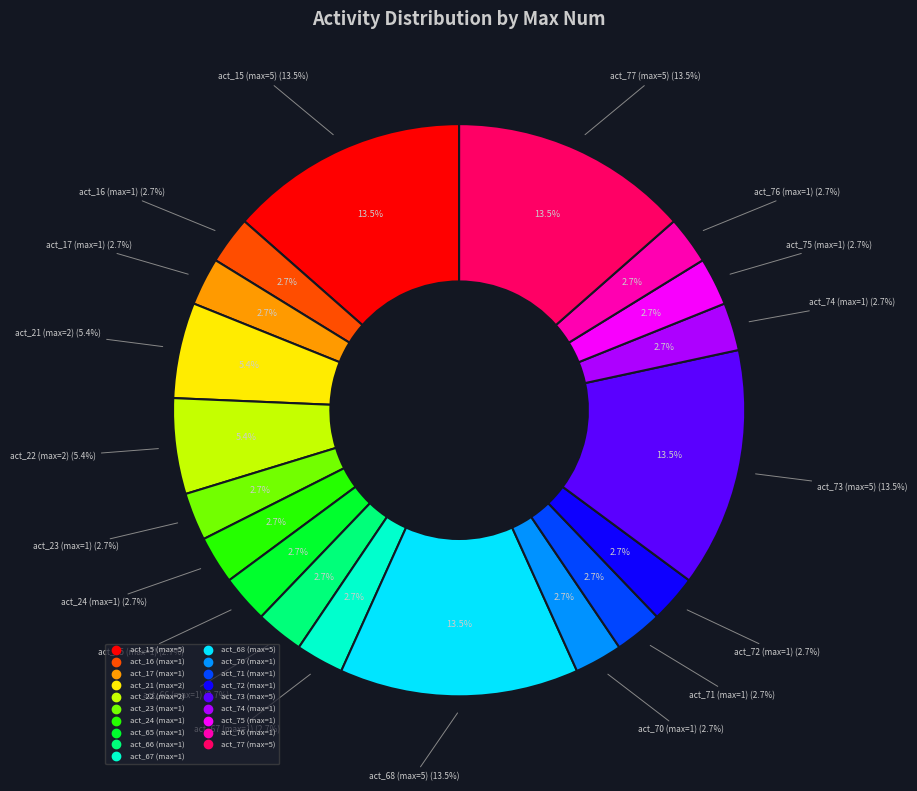

Combined, do act_71 (max=1) and act_76 (max=1) account for over 50%?

No